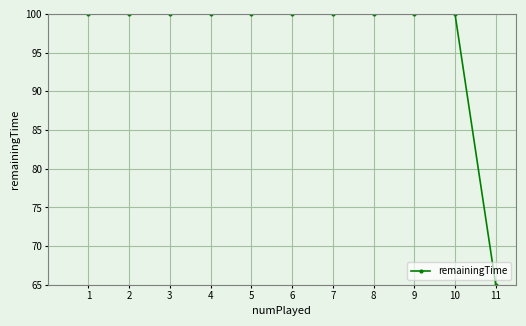

Reading right to left, list all the values displayed in this chart.

11=65	10=100	9=100	8=100	7=100	6=100	5=100	4=100	3=100	2=100	1=100